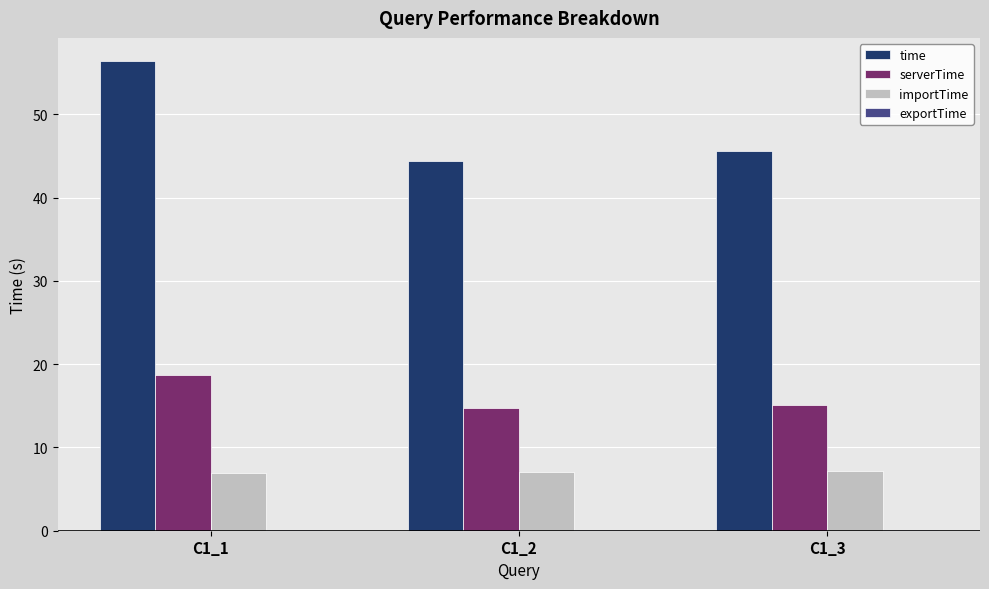

What is the total value across all series at C1_3?

67.8